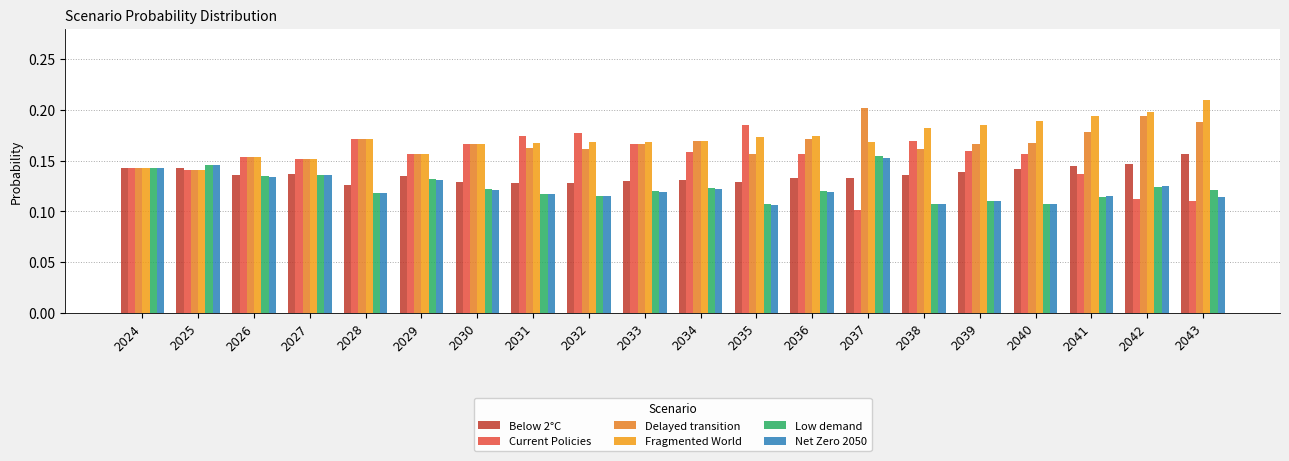

Which category has the lowest value across all series?

2037